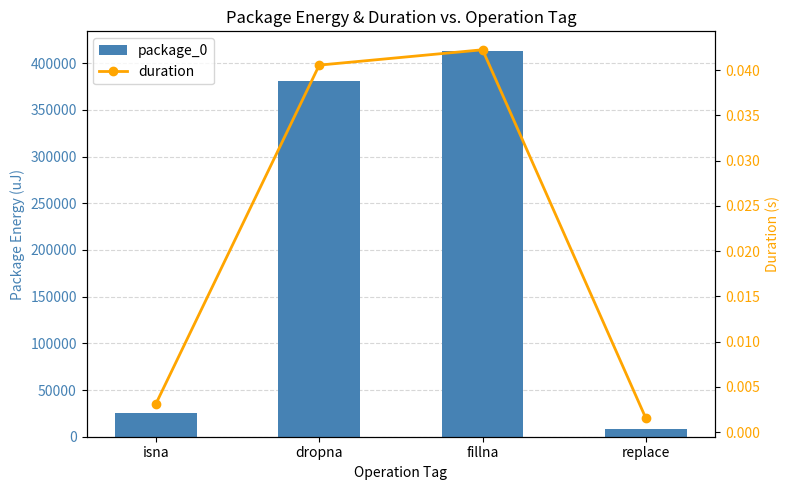

Rank the series by their average value, from highest to lowest.

package_0, duration